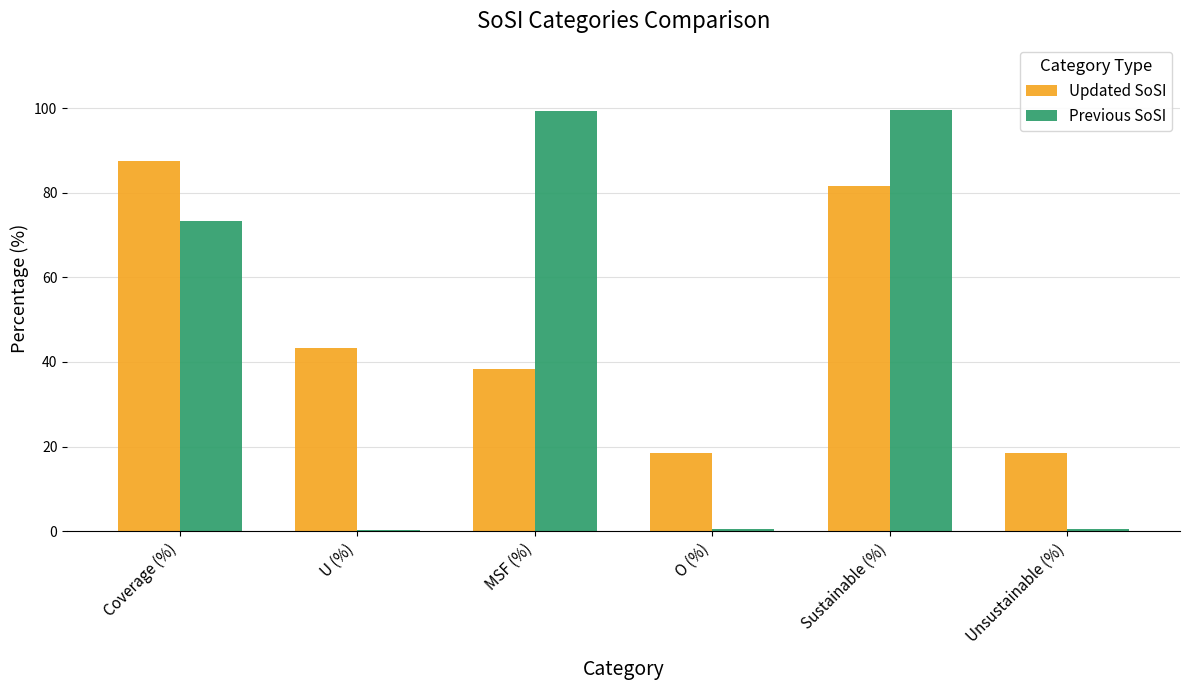

The value of Previous SoSI at MSF (%) is 59.8. True or false?

False